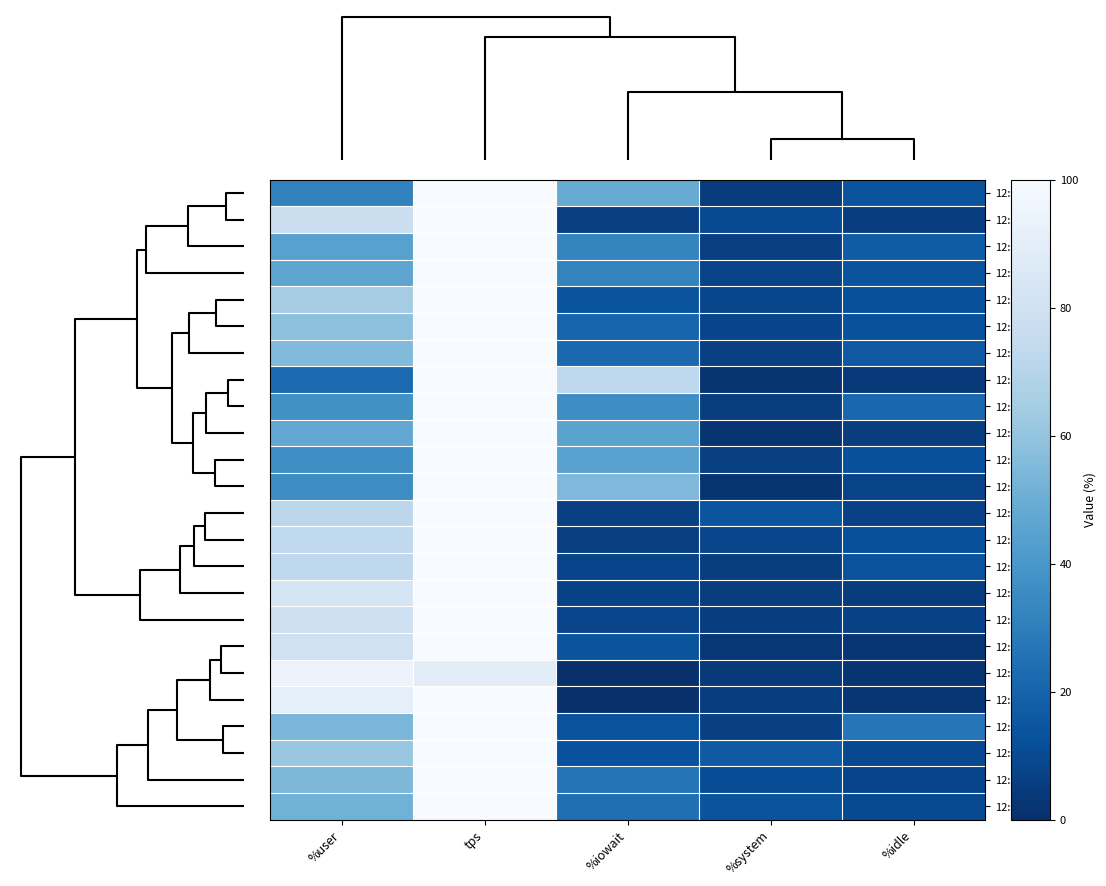

Rank the series by their maximum value, from lowest to highest.

12:31:43, 12:33:33, 12:32:48, 12:32:33, 12:33:08, 12:31:38, 12:32:53, 12:33:03, 12:33:23, 12:33:28, 12:33:18, 12:32:28, 12:33:13, 12:32:58, 12:31:48, 12:32:43, 12:32:38, 12:32:03, 12:32:13, 12:32:18, 12:31:58, 12:32:08, 12:32:23, 12:31:53